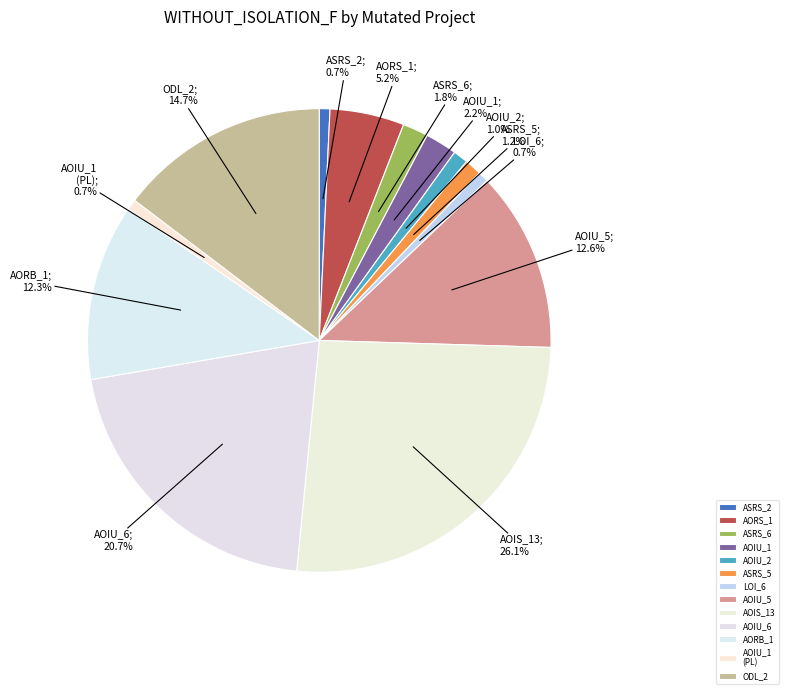

How many segments does this pie chart have?

13